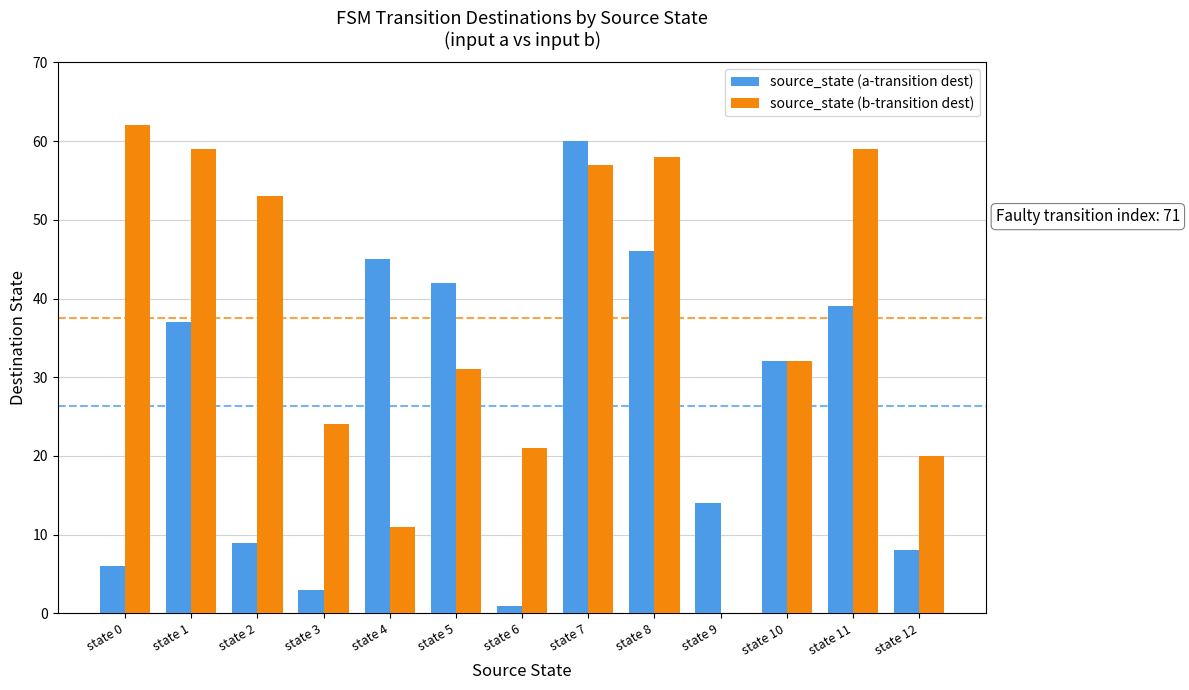

The value of source_state (a-transition dest) at state 5 is 21. True or false?

False